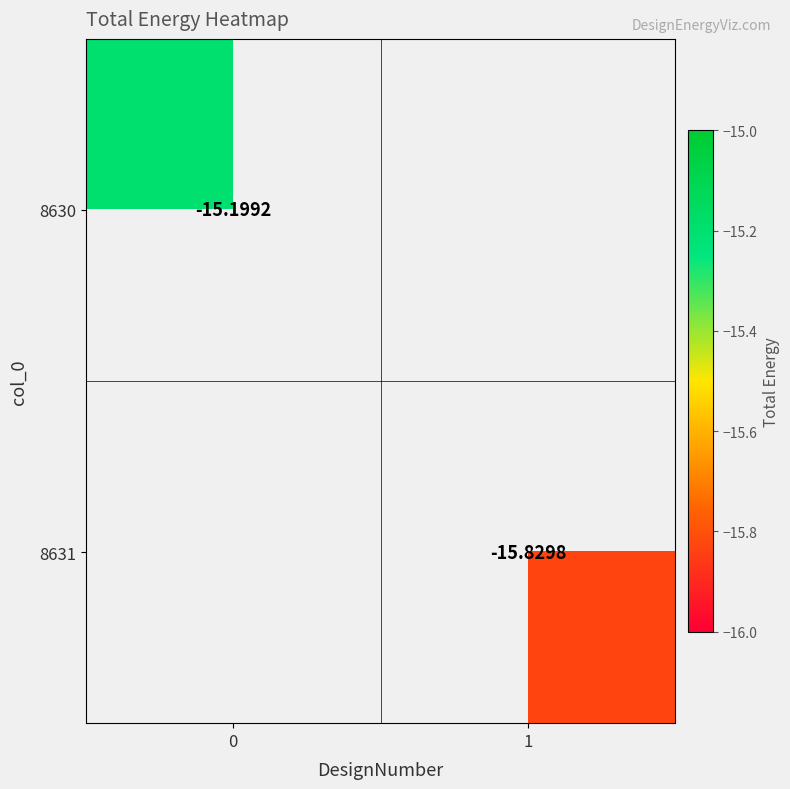

Is the value of 8631 at 1 greater than the value of 8630 at 0?

No